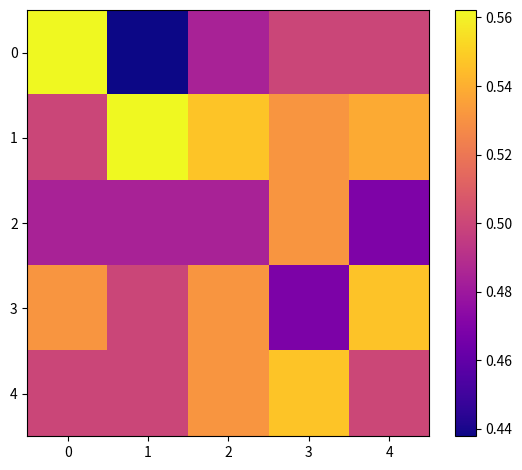

How many series are shown in this chart?

5